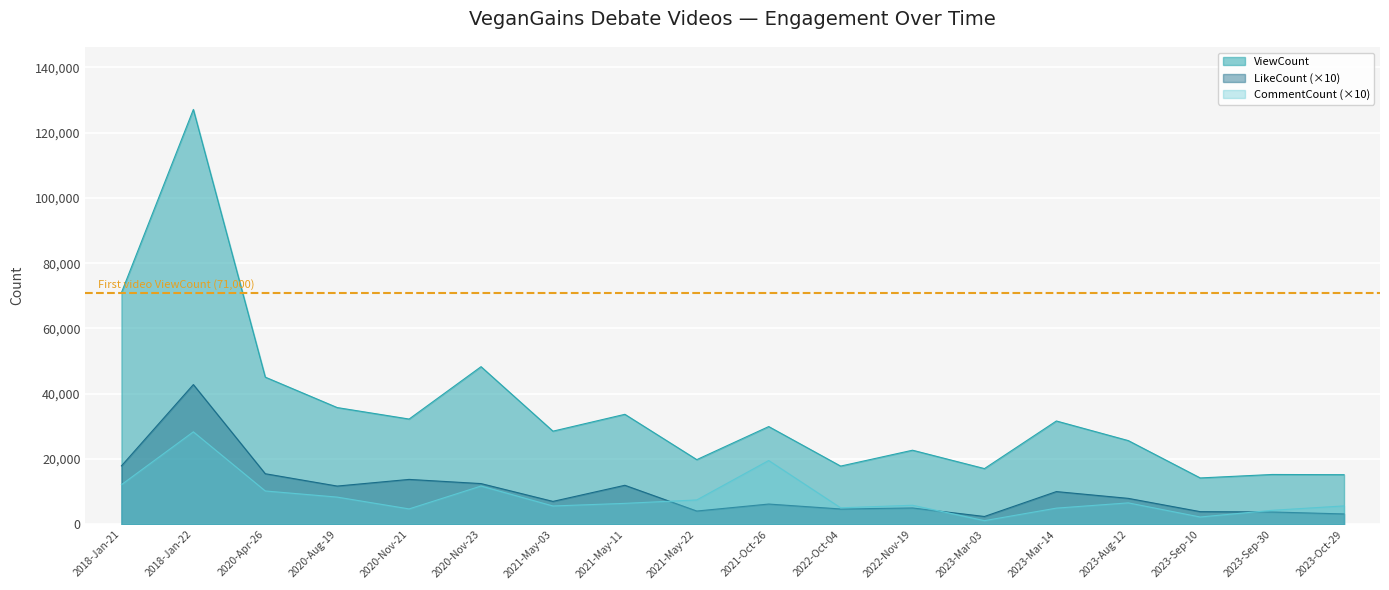

List the labels in order of CommentCount value, largest first.

2018-Jan-22, 2021-Oct-26, 2018-Jan-21, 2020-Nov-23, 2020-Apr-26, 2020-Aug-19, 2021-May-22, 2023-Aug-12, 2021-May-11, 2022-Nov-19, 2023-Oct-29, 2021-May-03, 2022-Oct-04, 2023-Mar-14, 2020-Nov-21, 2023-Sep-30, 2023-Sep-10, 2023-Mar-03